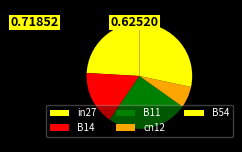

Combined, what portion of the pie is B14 and B54?

44.7%